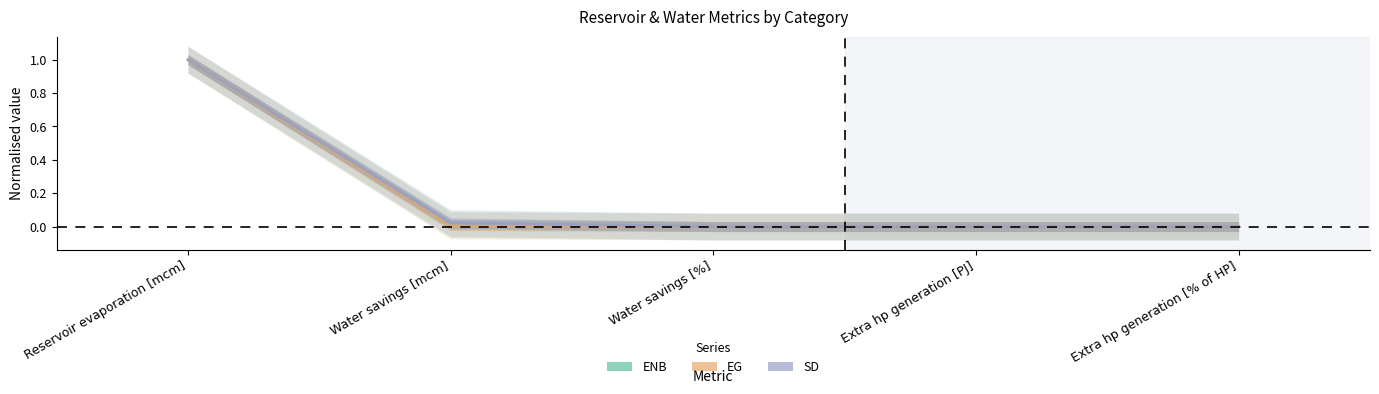

Reading left to right, transcribe all the data shown in this chart.

ENB: Reservoir evaporation [mcm]=1.0	Water savings [mcm]=0.0	Water savings [%]=0.0	Extra hp generation [PJ]=0.0	Extra hp generation [% of HP]=0.0
EG: Reservoir evaporation [mcm]=1.0	Water savings [mcm]=0.0	Water savings [%]=0.0	Extra hp generation [PJ]=0.0	Extra hp generation [% of HP]=0.0
SD: Reservoir evaporation [mcm]=1.0	Water savings [mcm]=0.0	Water savings [%]=0.0	Extra hp generation [PJ]=0.0	Extra hp generation [% of HP]=0.0